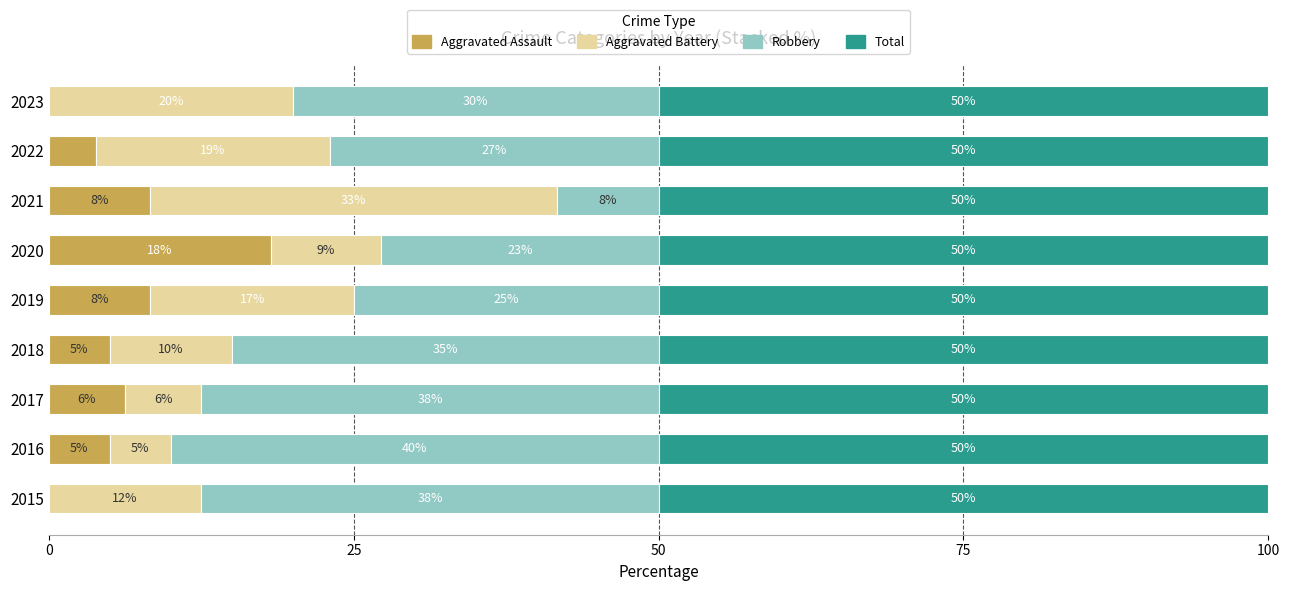

Read the Aggravated Assault value at 2019.

8.3